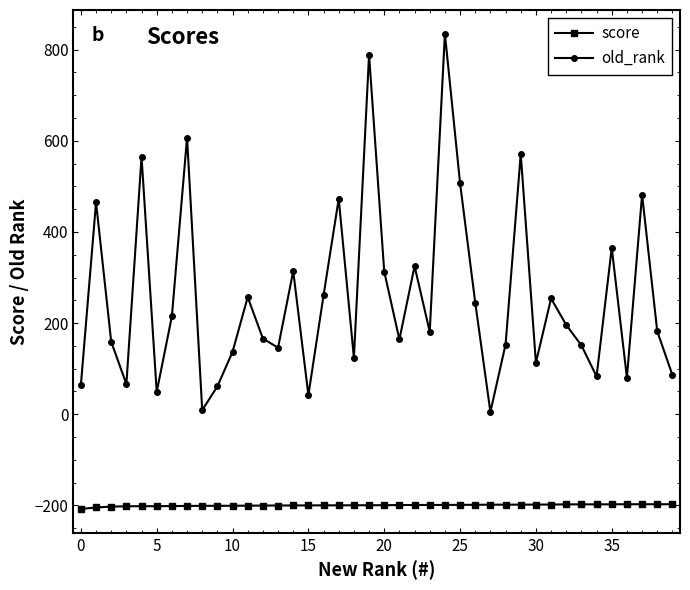

True or false: old_rank has more than 2 points higher than both neighbors.

True